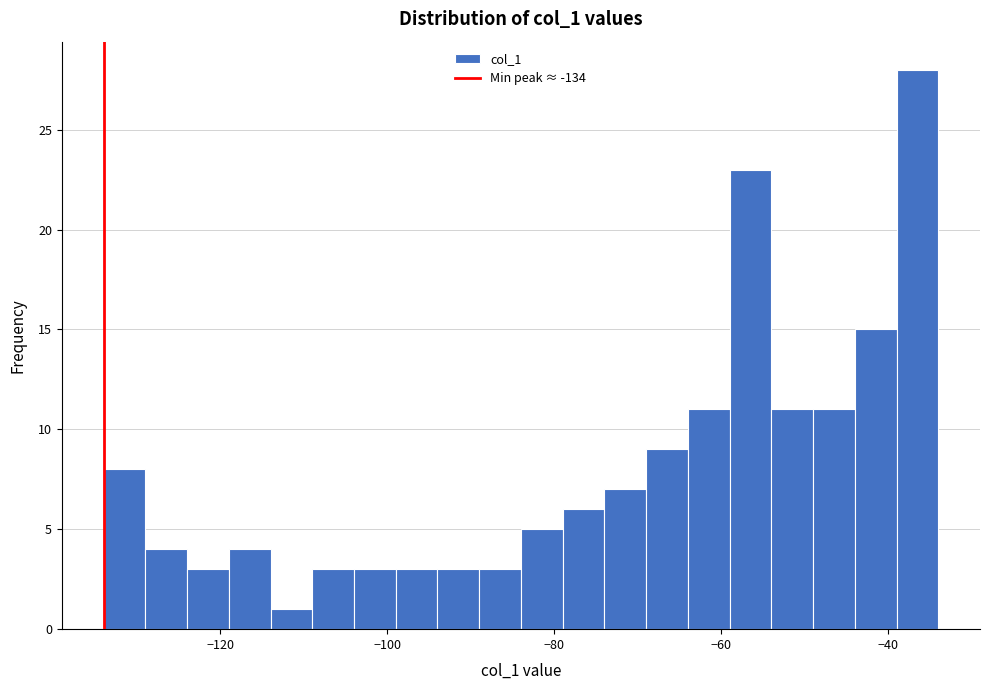

Read against the x-axis, roughly where is the centre of the tallest bar?

-36